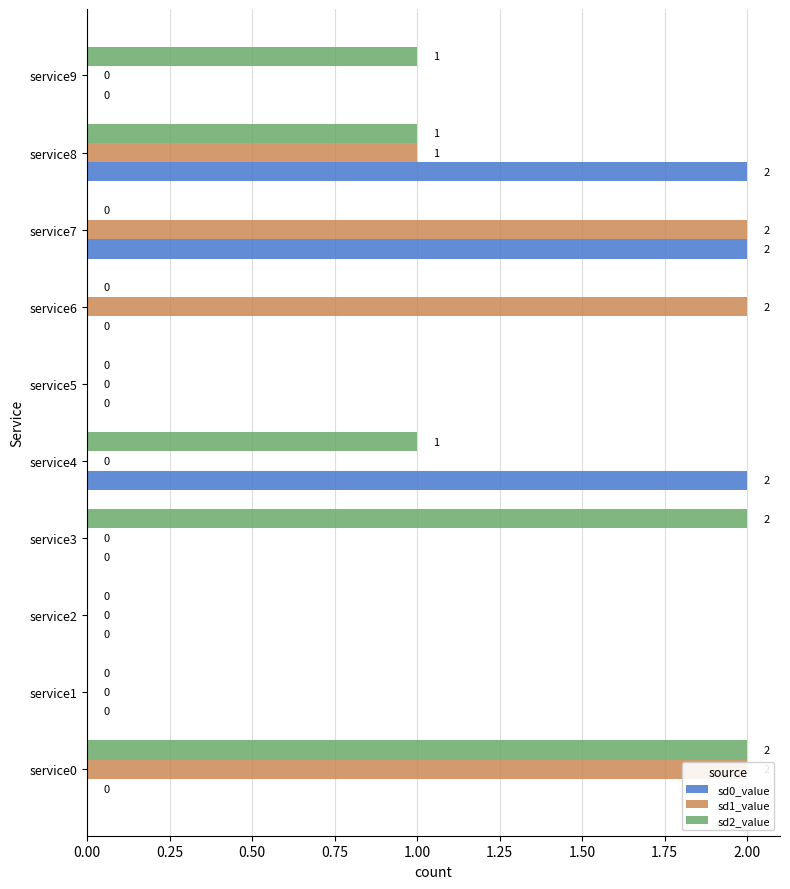

Reading left to right, what are all the values shown in this chart?

sd0_value: 0	0	0	0	2	0	0	2	2	0
sd1_value: 2	0	0	0	0	0	2	2	1	0
sd2_value: 2	0	0	2	1	0	0	0	1	1